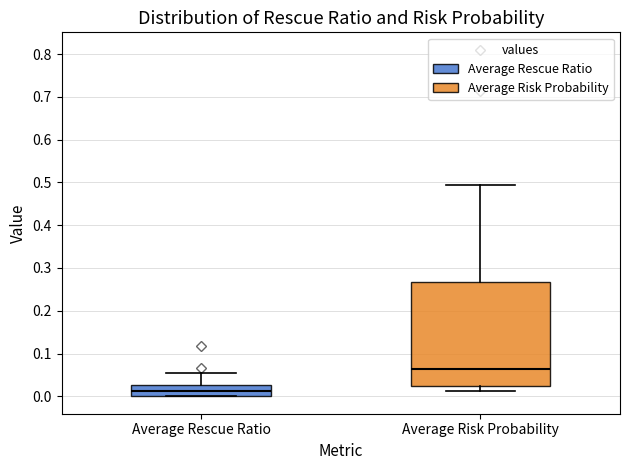

Reading left to right, transcribe this box plot: for each box, give where its median line is, the range the box spans, and where its two whiskers end, as read against the y-axis. The values are not printed on the chart, so give them approximately, as read against the axis.

Average Rescue Ratio: median 0.01, box 0.00 to 0.03, whiskers 0.00 to 0.05
Average Risk Probability: median 0.06, box 0.02 to 0.27, whiskers 0.01 to 0.49